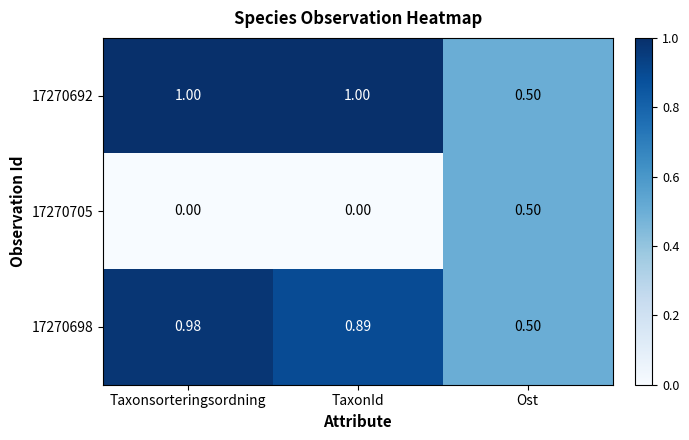

At which category is the sum across all series the highest?

Taxonsorteringsordning